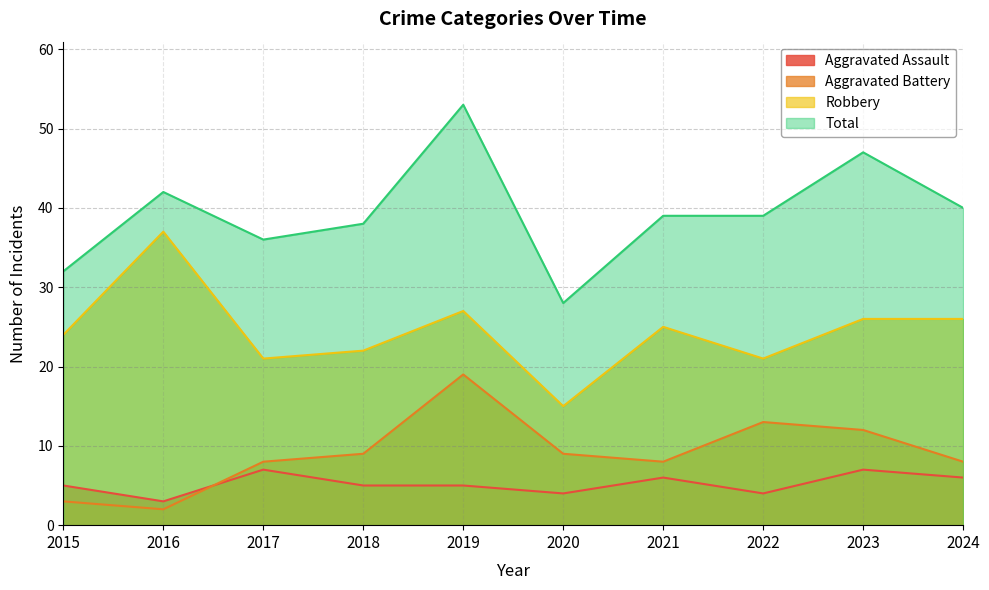

True or false: Total and Aggravated Battery intersect in this chart.

False